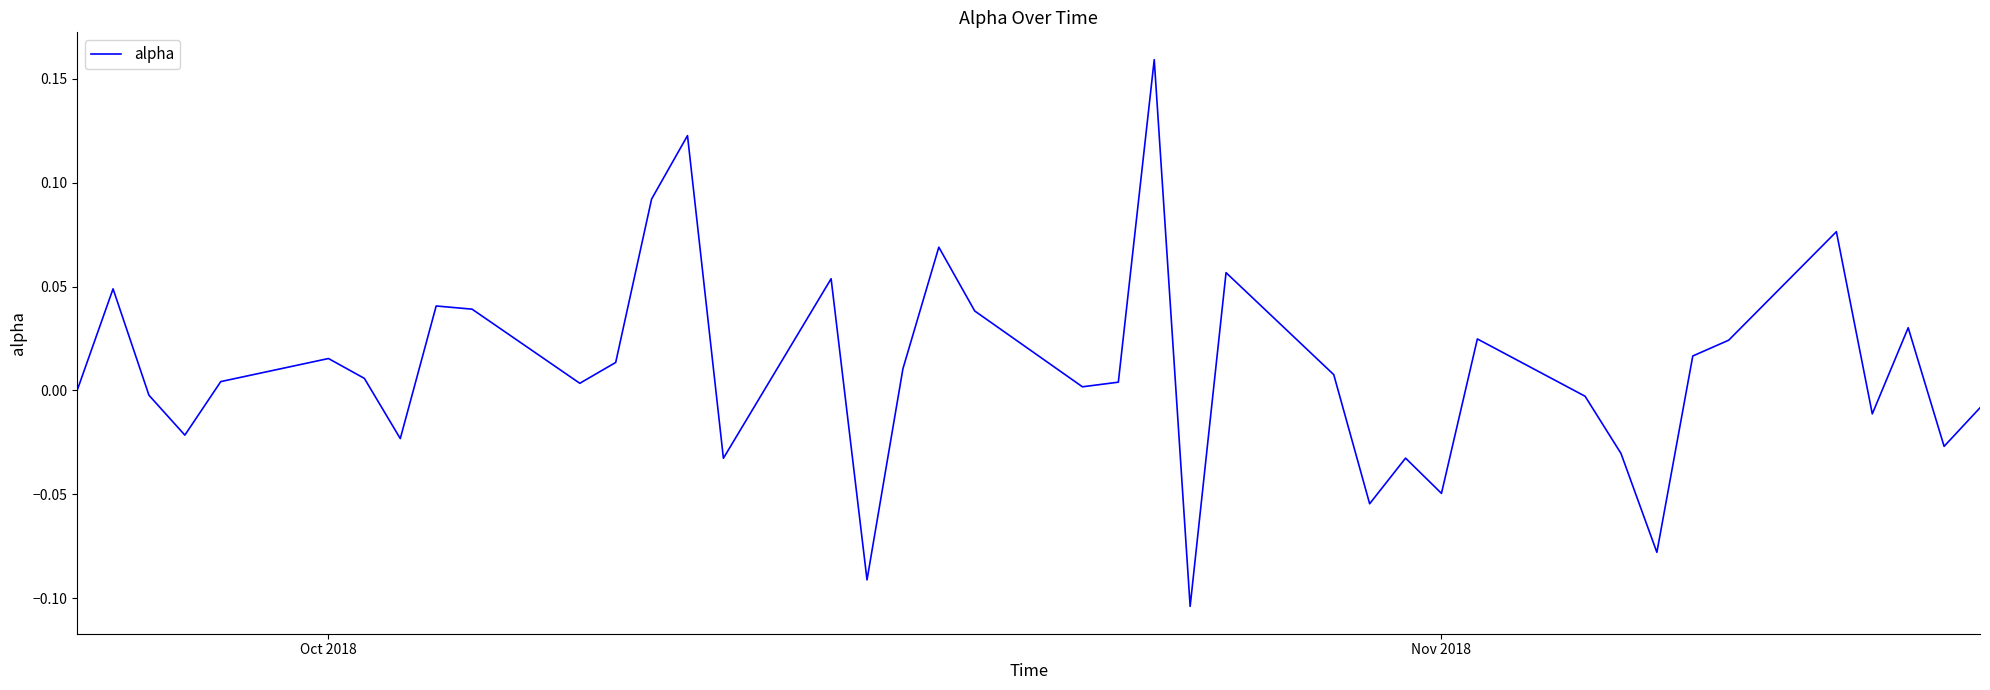

How many lines are shown in the chart?

1